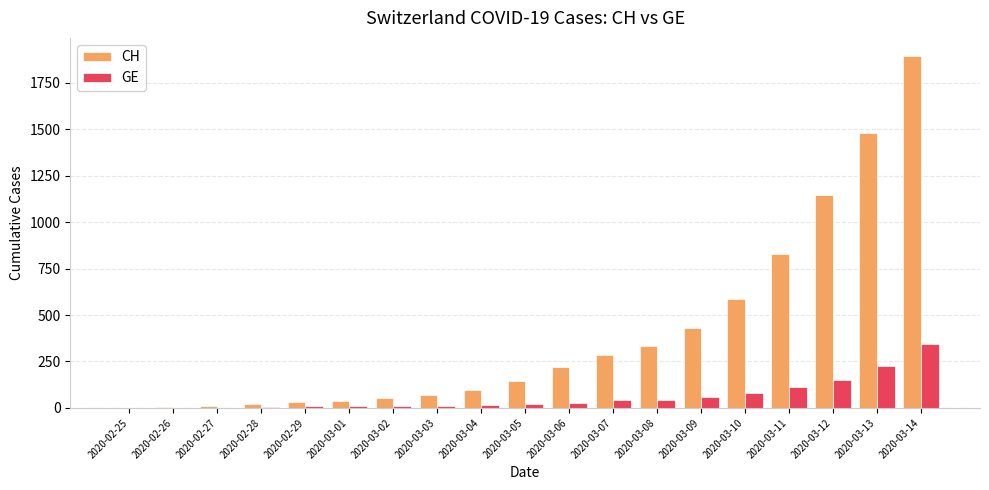

How many distinct data groups are displayed?

2